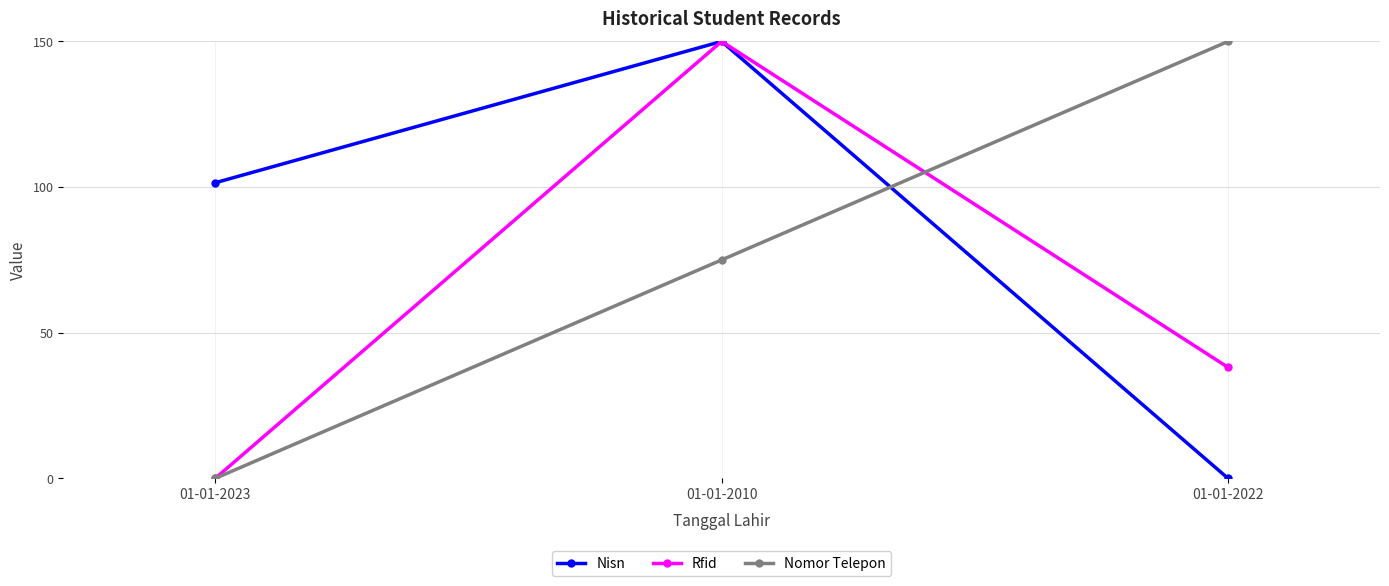

At which label does Nomor Telepon reach its peak?

01-01-2022